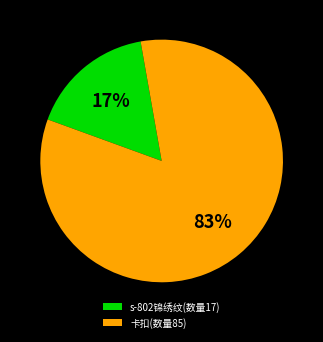

Which slice is the largest?

卡扣